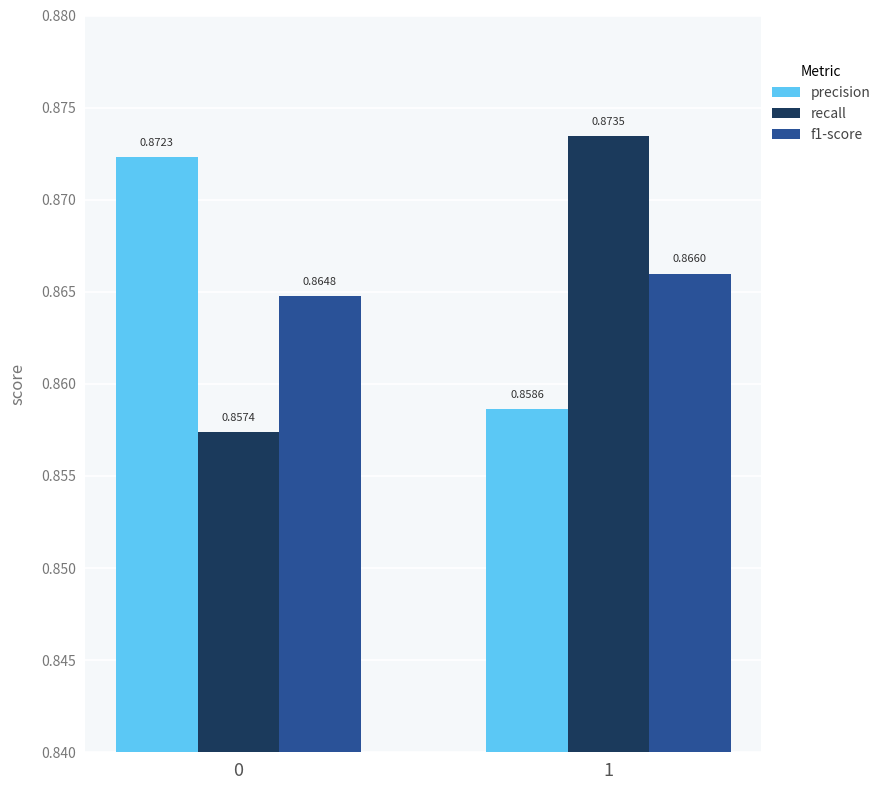

Between 0 and 1, which series saw the biggest shift?

recall